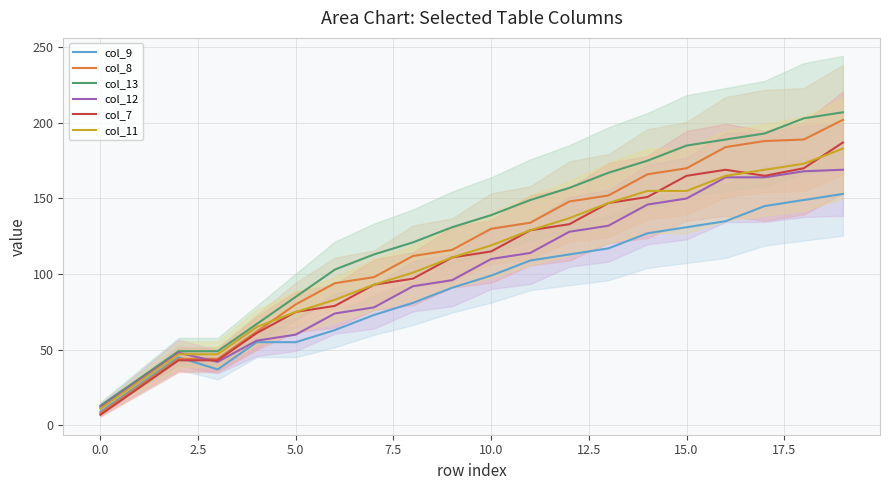

At how many categories does at least one series exceed 156?

8